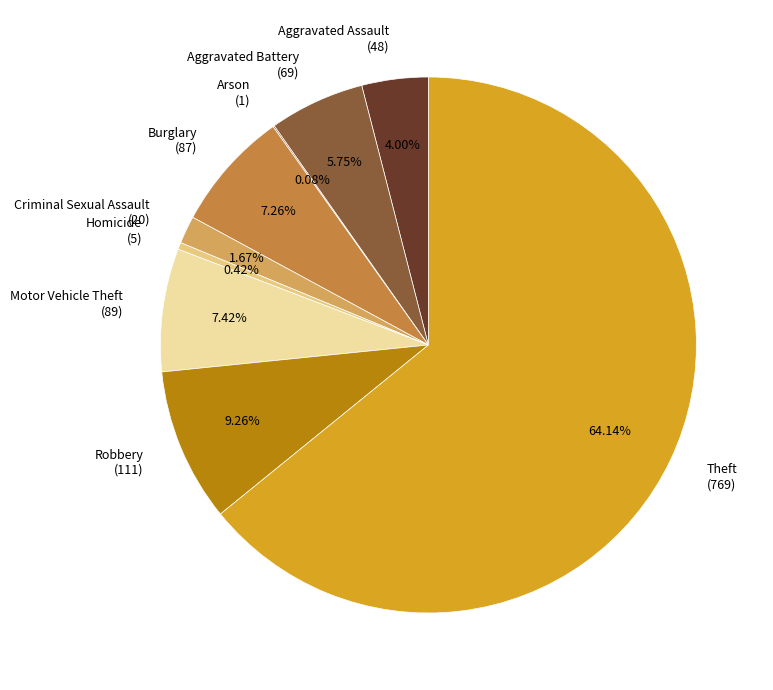

Does Theft (769) represent more than half of the total?

Yes